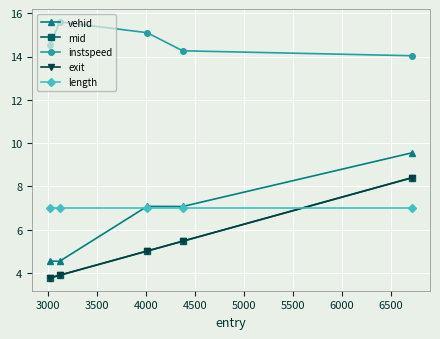

What is the value of the exit point at the 5th from the left?

8.4